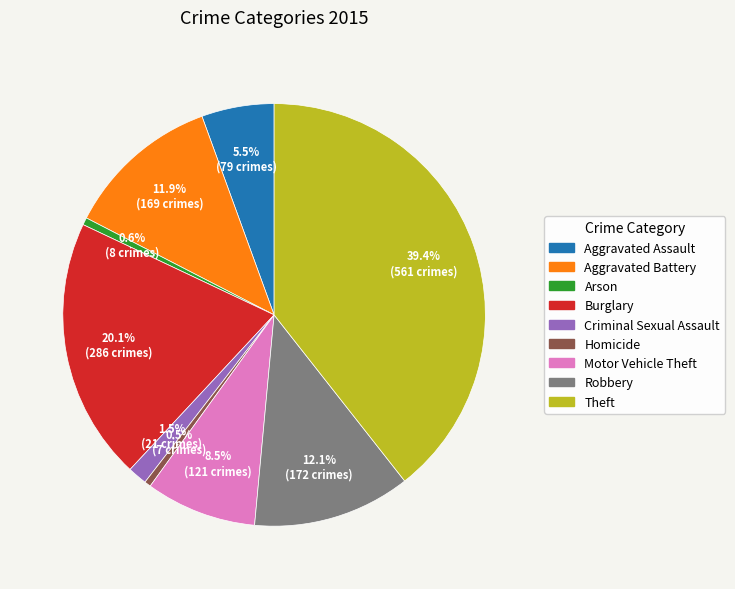

What is the largest slice in the pie chart?

Theft